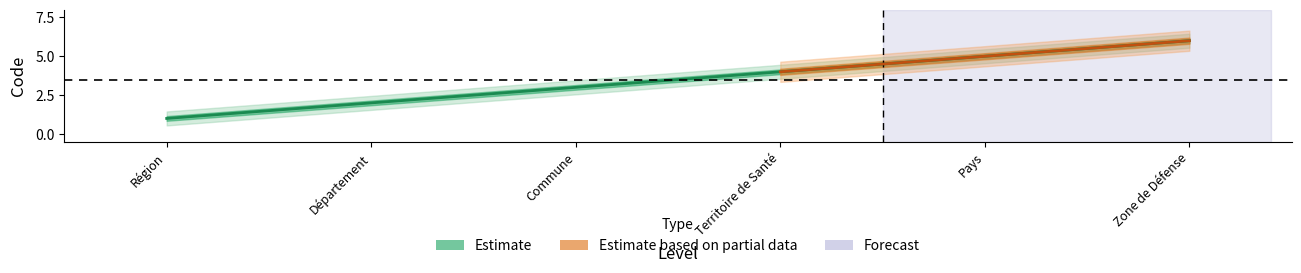

What is the difference between the values at Département and Région?

1